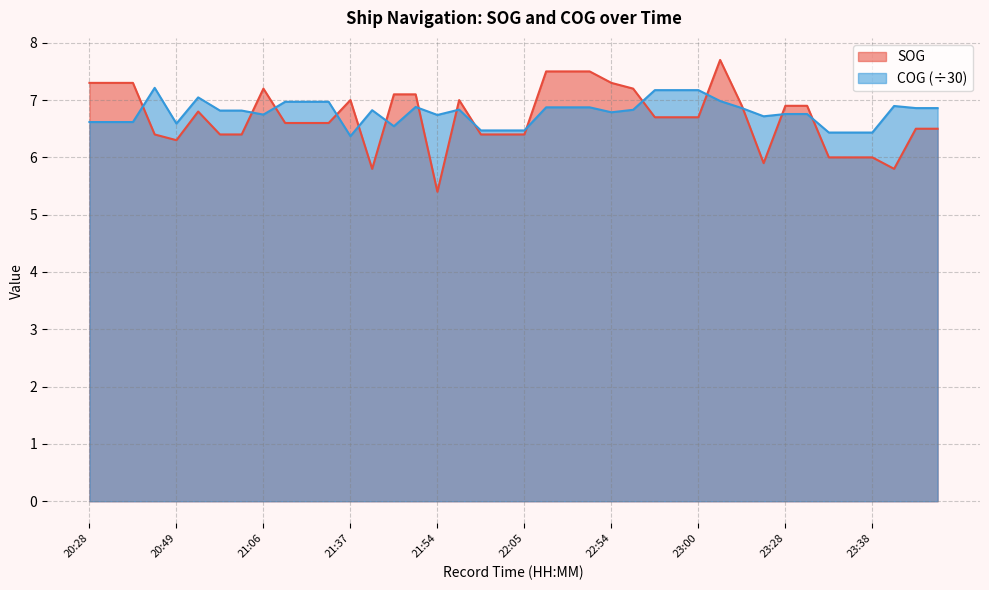

What is the highest value of the COG series?

7.2